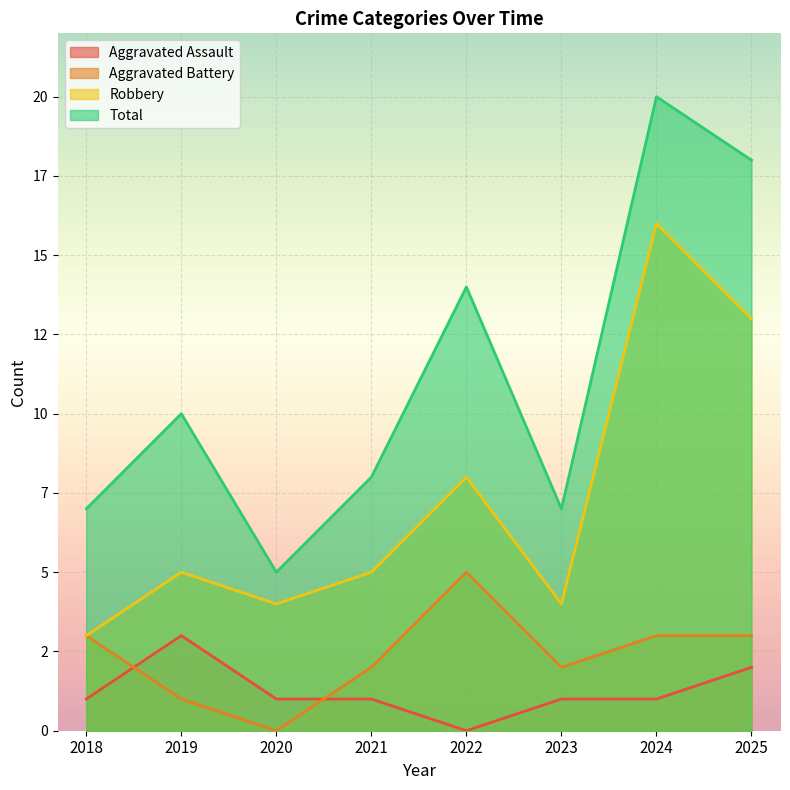

Which has a higher value, 2019 or 2020?

2019